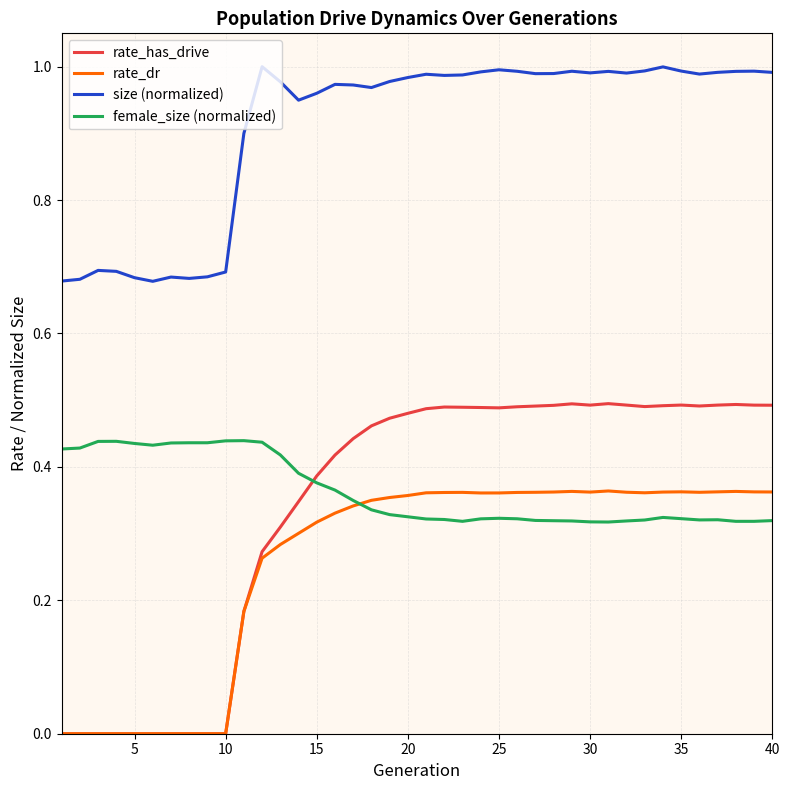

List the series in order of their peak value, lowest first.

rate_dr, female_size (normalized), rate_has_drive, size (normalized)